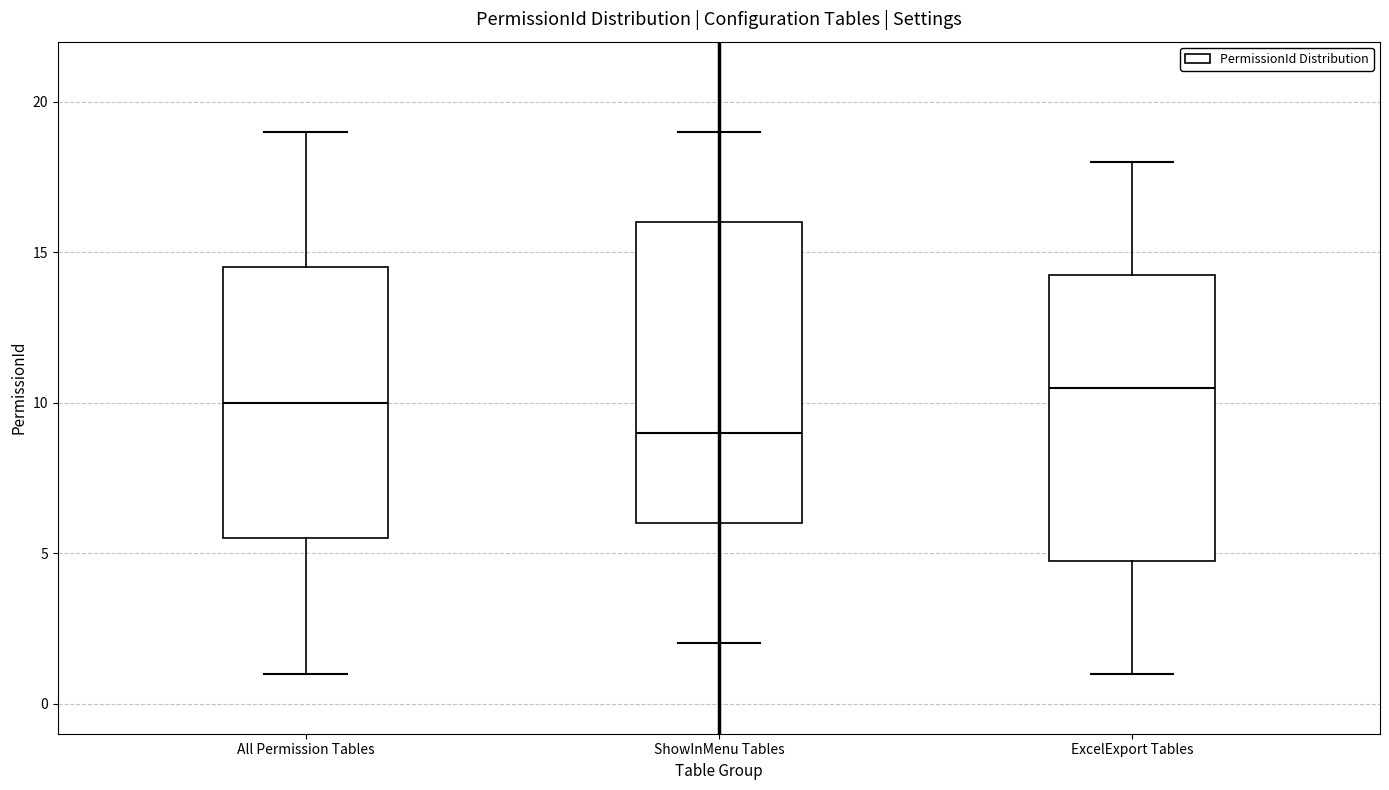

Which box is the tallest, from its lower edge to its upper edge?

ShowInMenu Tables